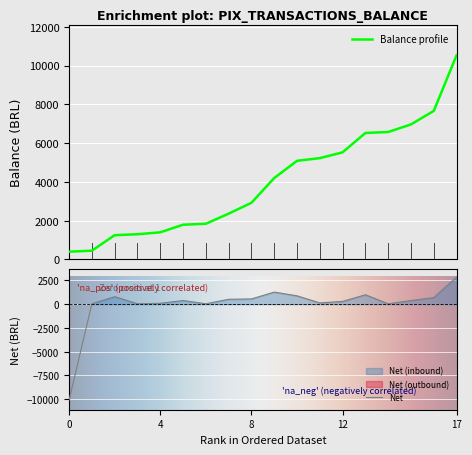

What is the lowest value of the Balance profile series?

402.1